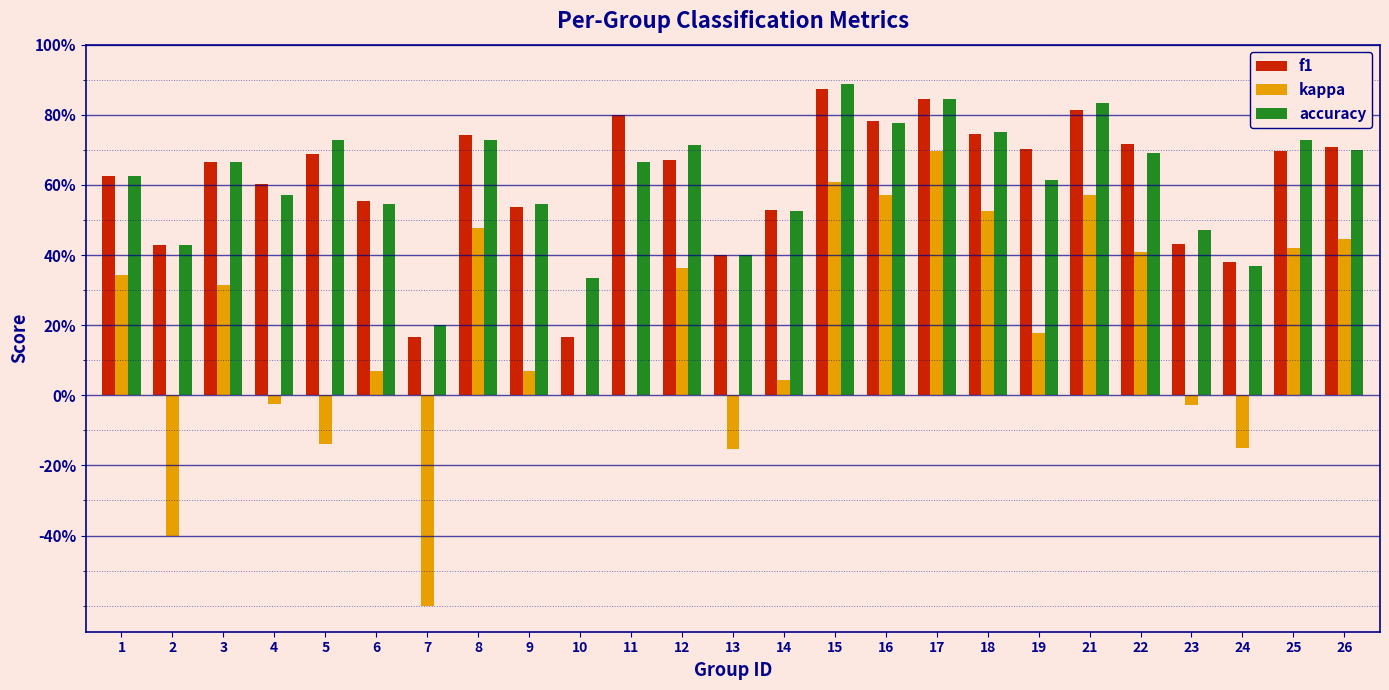

What are all the series names shown in the legend?

f1, kappa, accuracy